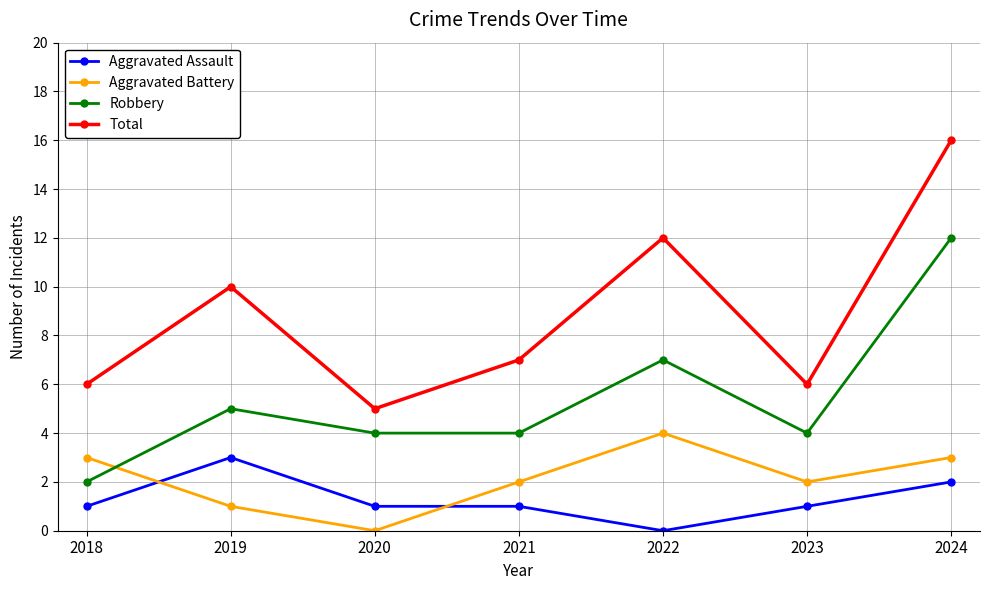

Which series has the widest spread of values?

Total